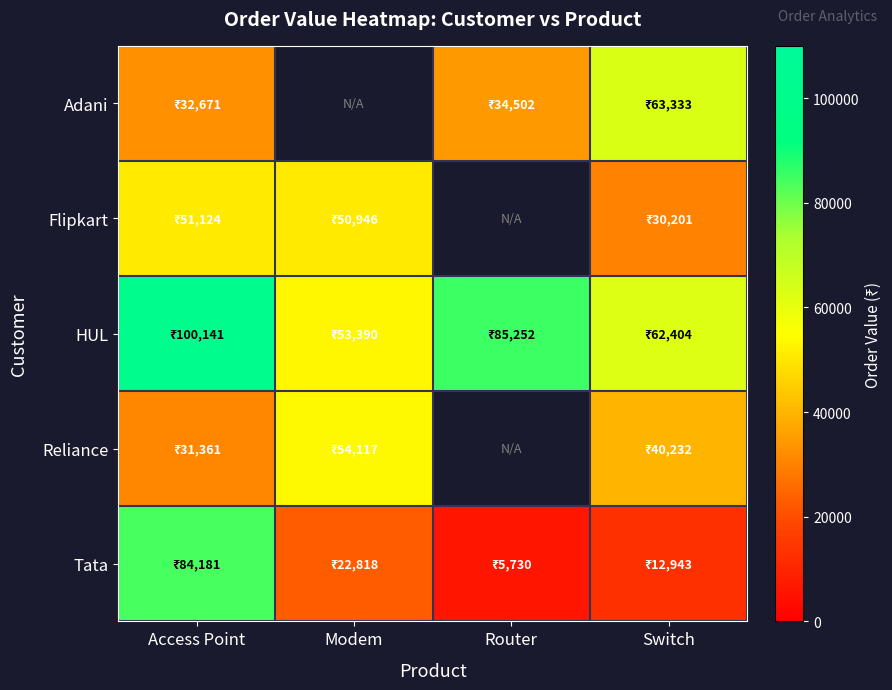

Rank the categories by HUL value from highest to lowest.

Access Point, Router, Switch, Modem